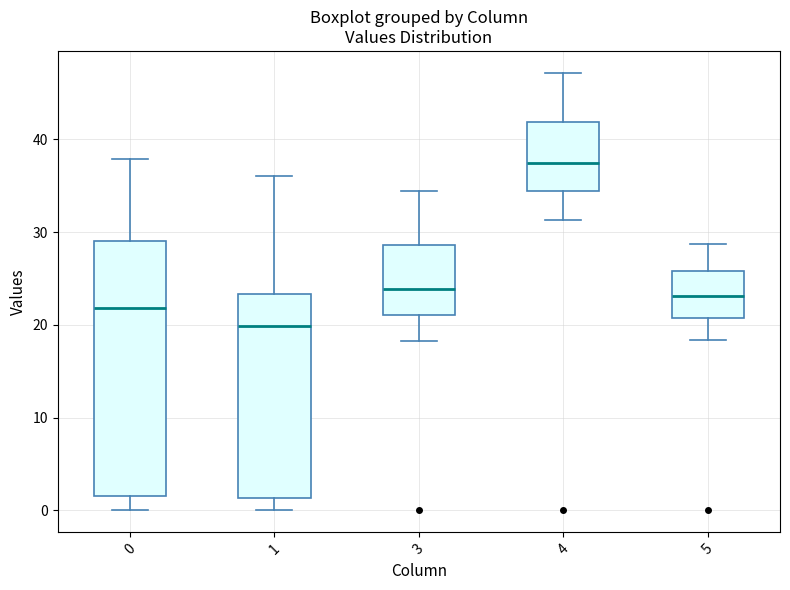

Comparing the boxes themselves (not the whiskers), which one is the tallest?

0